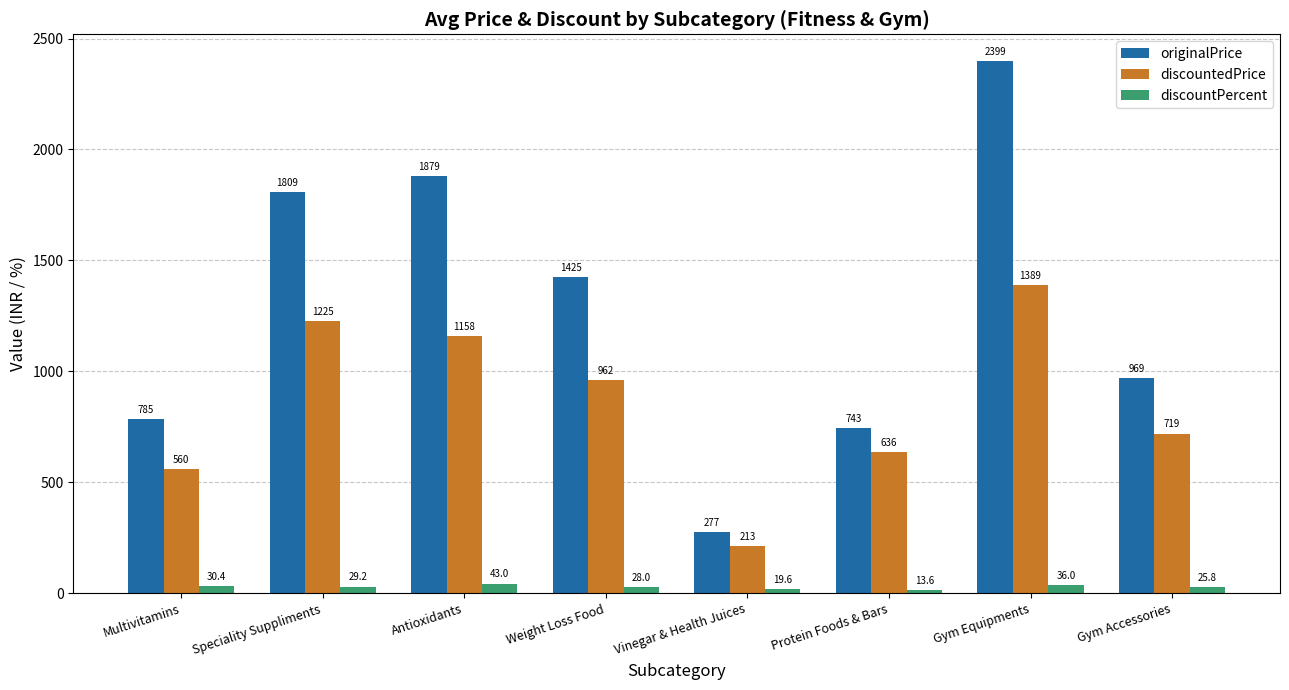

List the labels in order of discountPercent value, smallest first.

Protein Foods & Bars, Vinegar & Health Juices, Gym Accessories, Weight Loss Food, Speciality Suppliments, Multivitamins, Gym Equipments, Antioxidants